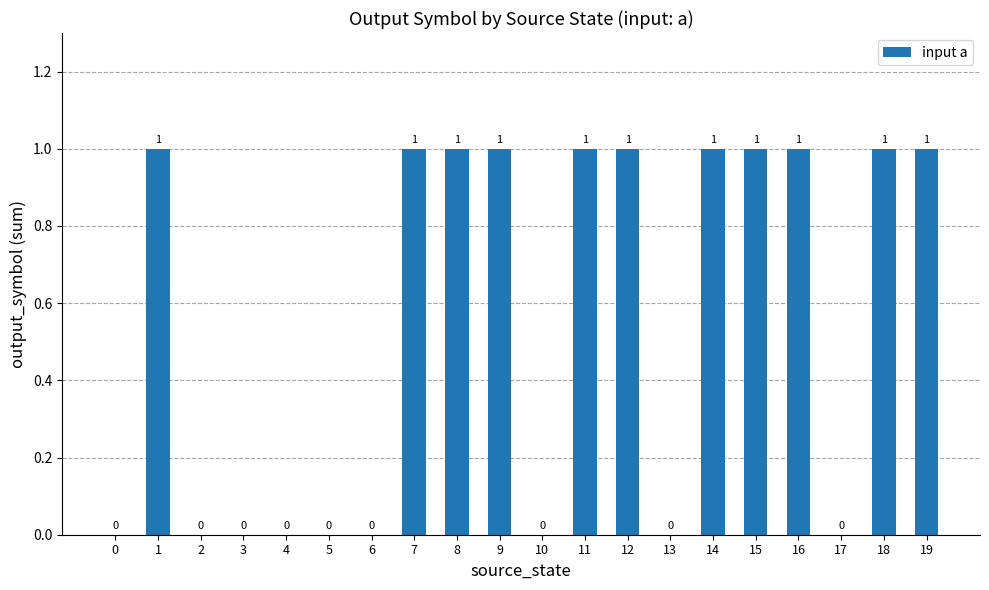

What is the sum of all values?

11